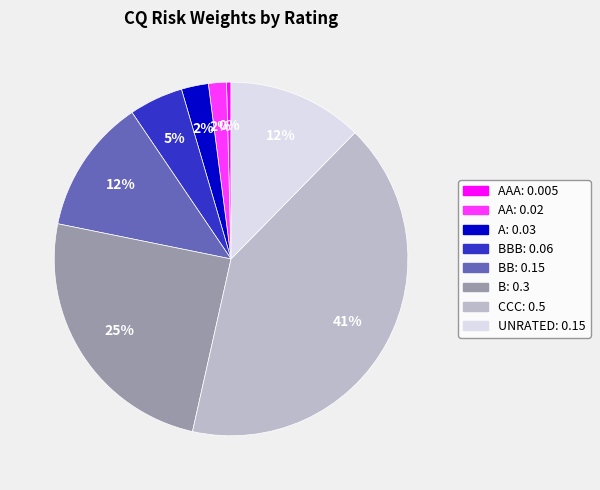

To the nearest percent, what is the difference between the largest and smallest slice percentages?

41%